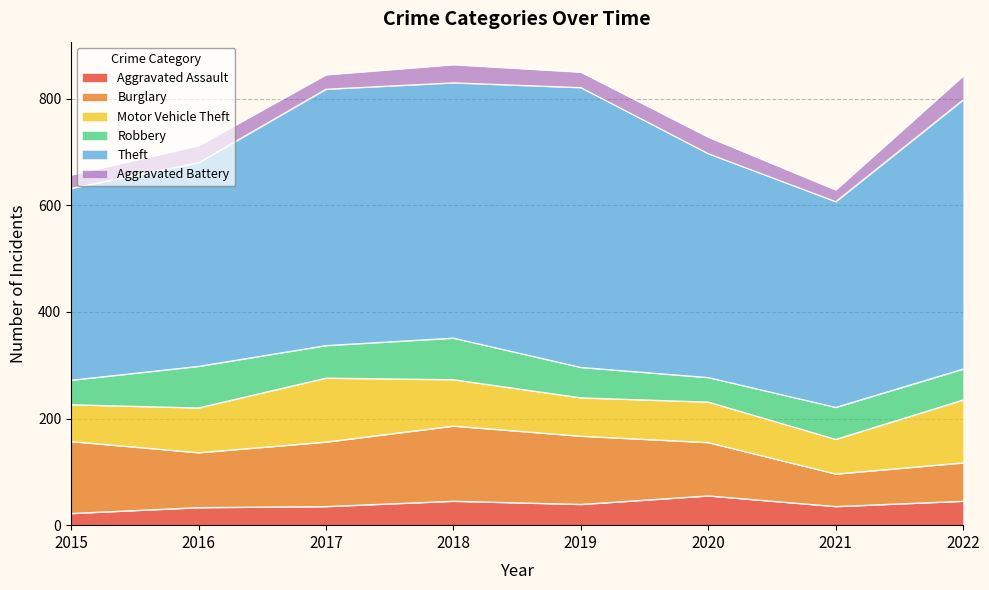

True or false: Theft and Burglary cross at least once.

False